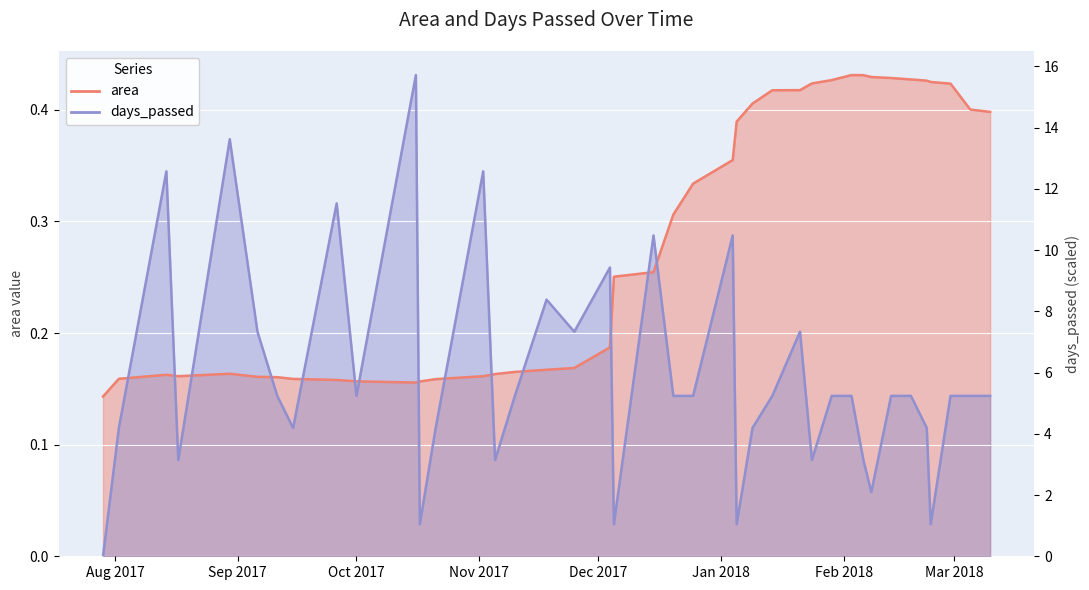

In days_passed, how many points are lower than both neighbors (excluding endpoints)?

11